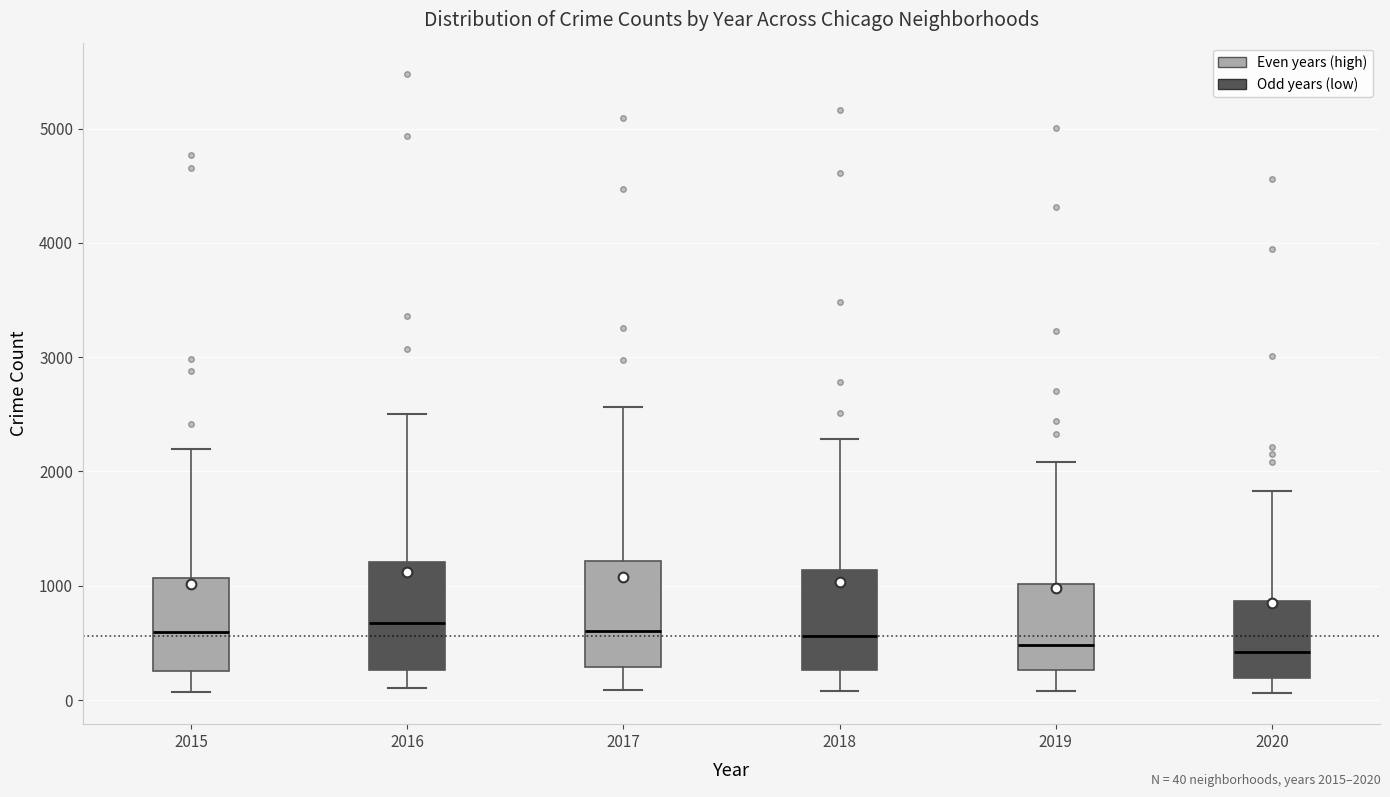

Reading left to right, transcribe this box plot: for each box, give where its median line is, the range the box spans, and where its two whiskers end, as read against the y-axis. The values are not printed on the chart, so give them approximately, as read against the axis.

2015: median 600, box 300 to 1100, whiskers 100 to 2200
2016: median 700, box 300 to 1200, whiskers 100 to 2500
2017: median 600, box 300 to 1200, whiskers 100 to 2600
2018: median 600, box 300 to 1100, whiskers 100 to 2300
2019: median 500, box 300 to 1000, whiskers 100 to 2100
2020: median 400, box 200 to 900, whiskers 100 to 1800